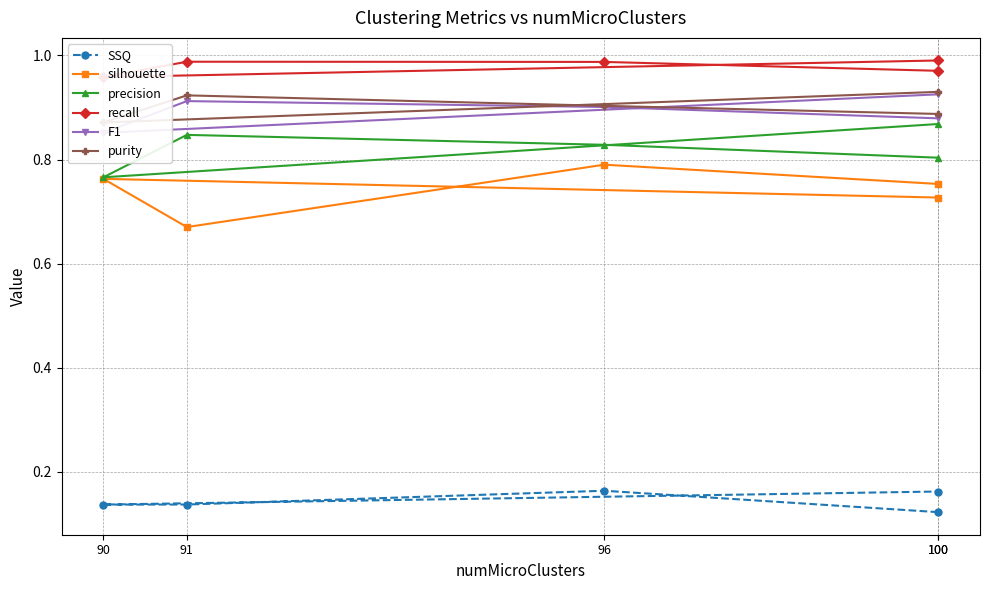

True or false: silhouette and F1 intersect in this chart.

False